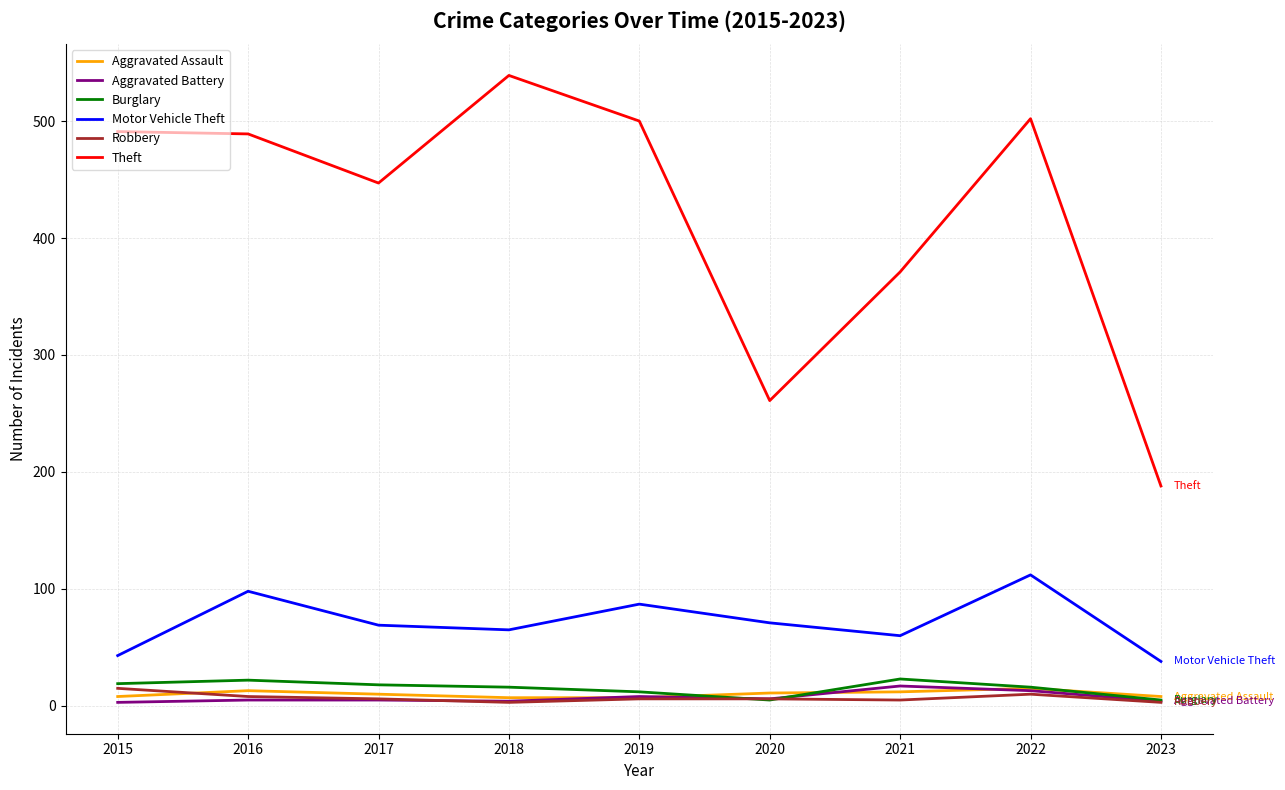

What is the sum of the Theft values at 2017 and 2022?

949